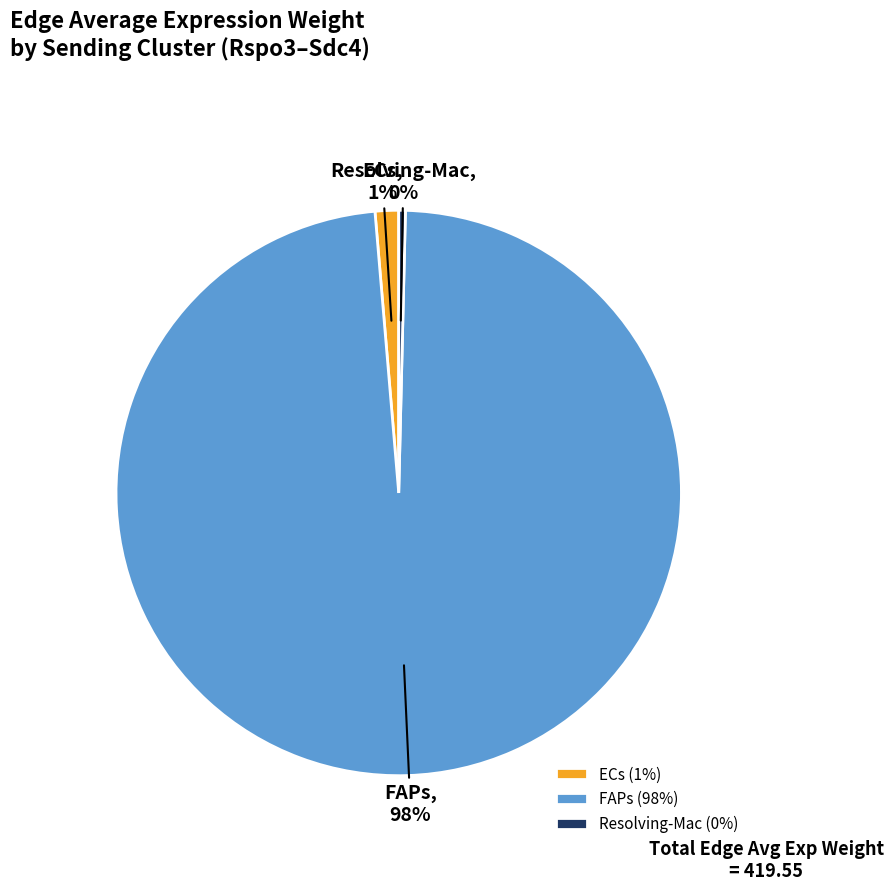

To the nearest percent, what portion does ECs represent?

1%